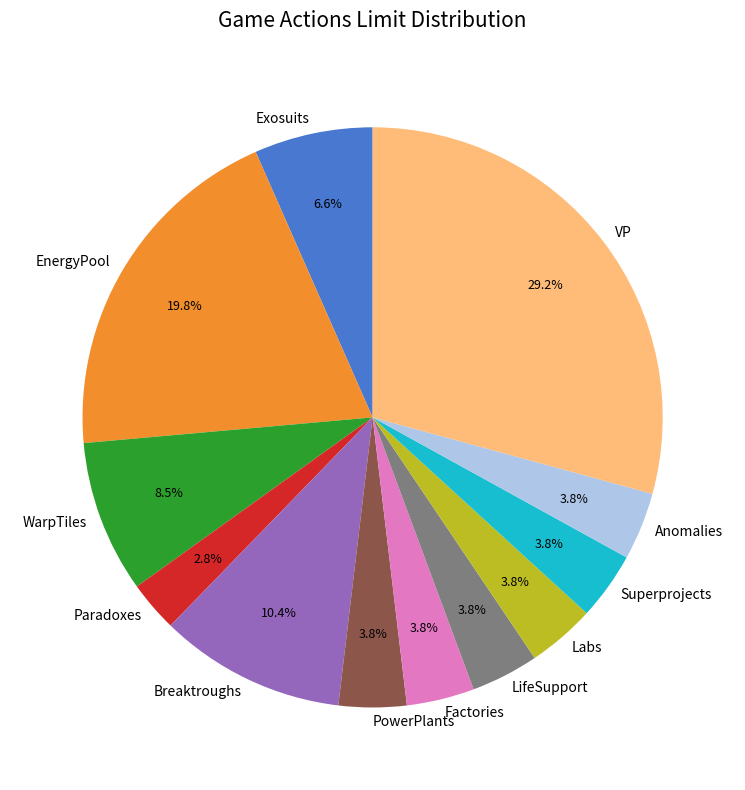

True or false: VP accounts for 29% of the total.

True